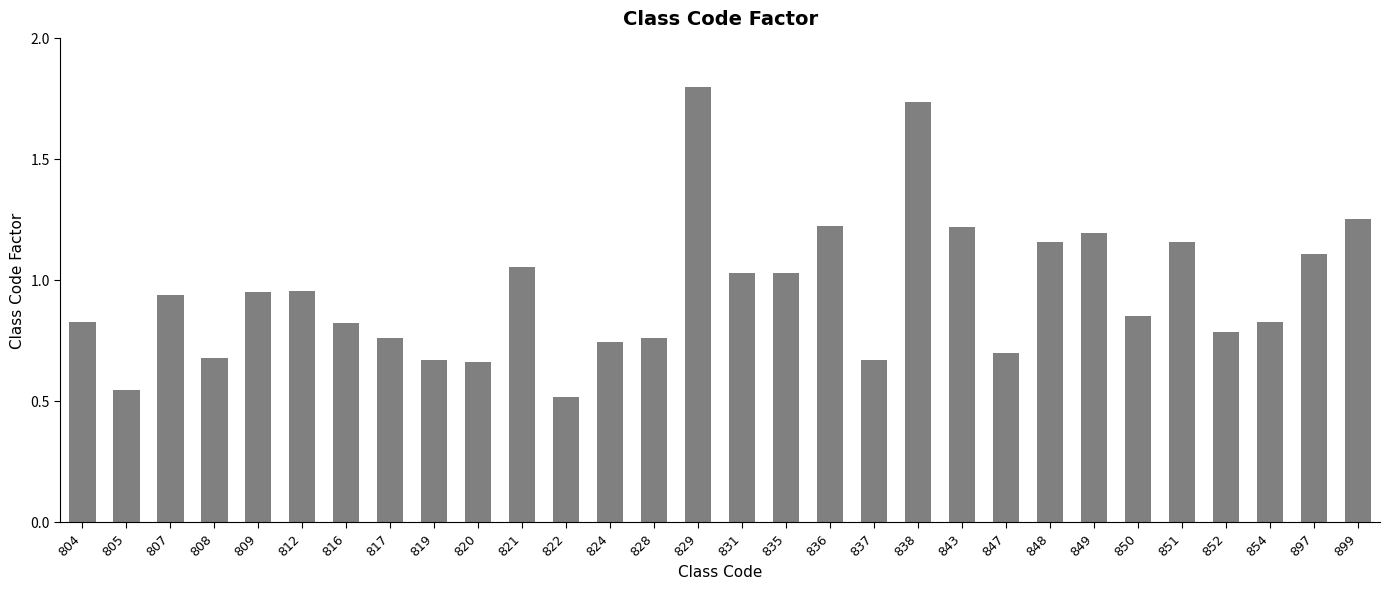

What is the sum of the values at 809 and 847?

1.6